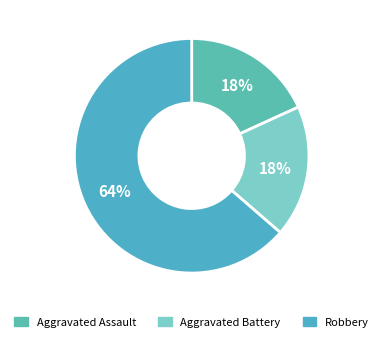

How many slices are in this pie chart?

3